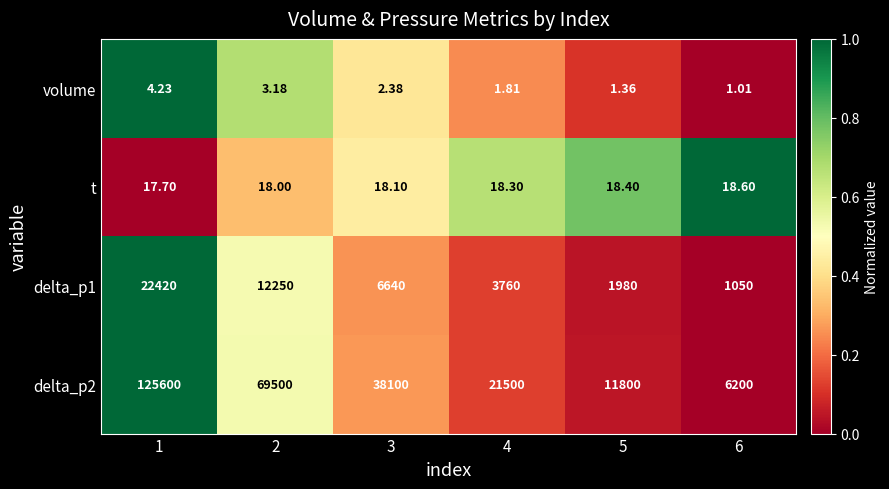

How many data points does each series have?

6